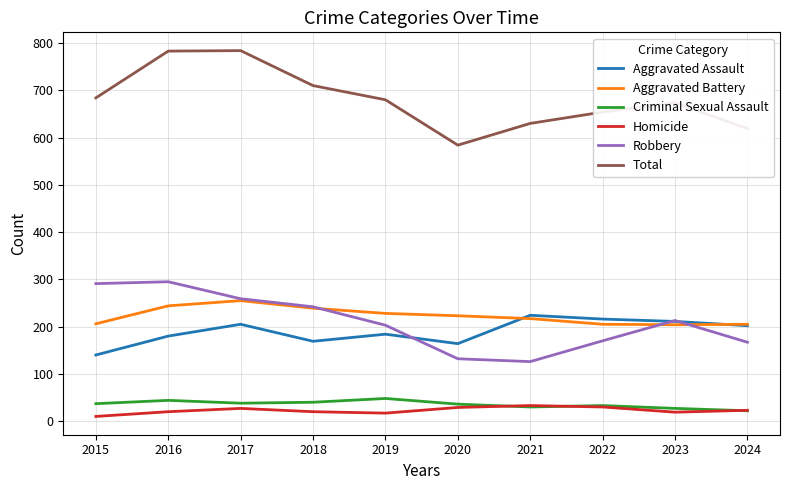

The value of Robbery at 2016 is 295. True or false?

True